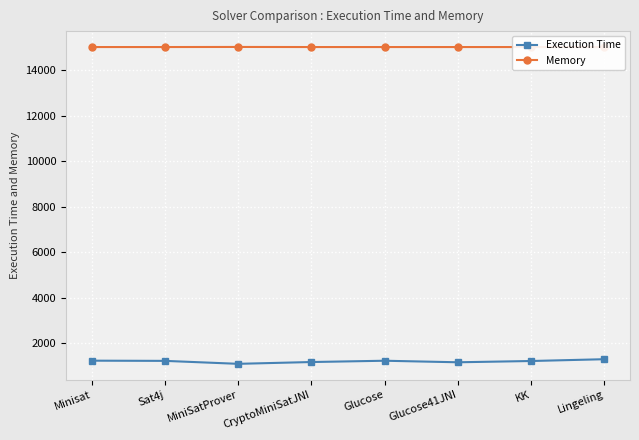

Which series has the largest total across all categories?

Memory